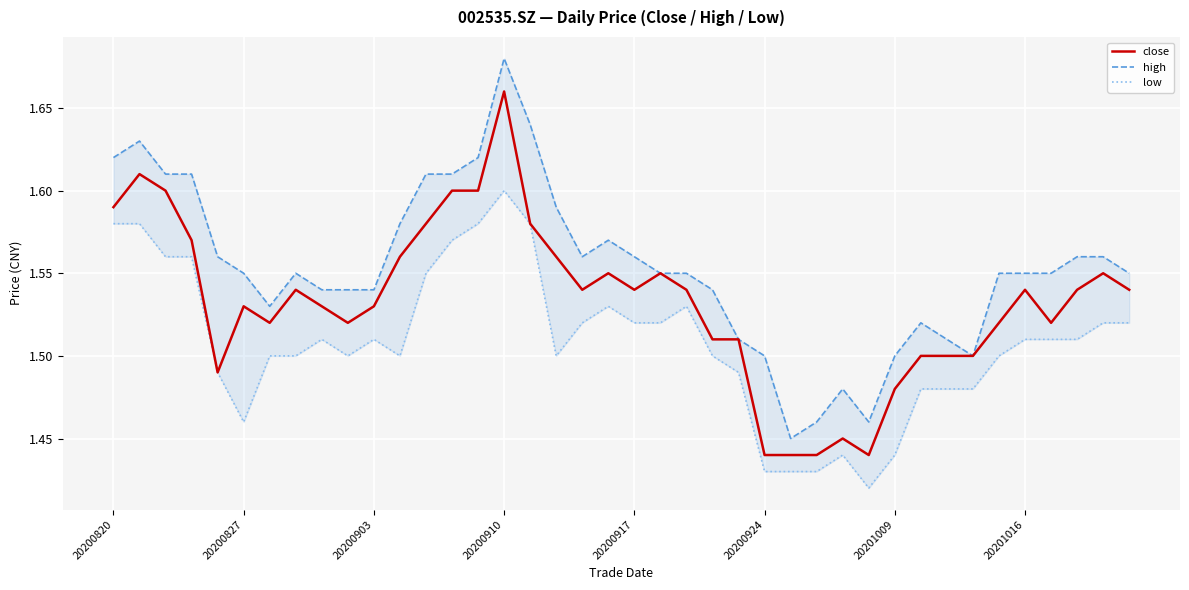

In low, how many points are lower than both neighbors (excluding endpoints)?

5